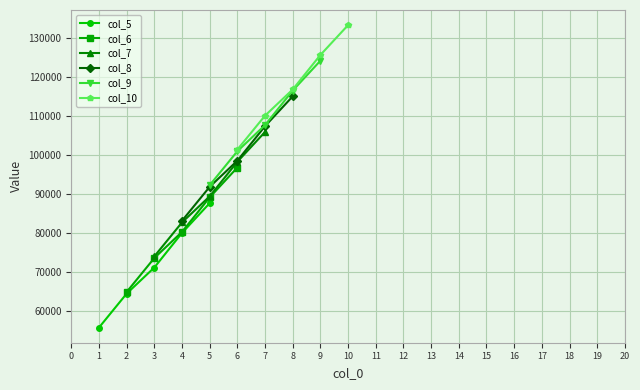

Does the chart display data point markers on the line(s)?

Yes